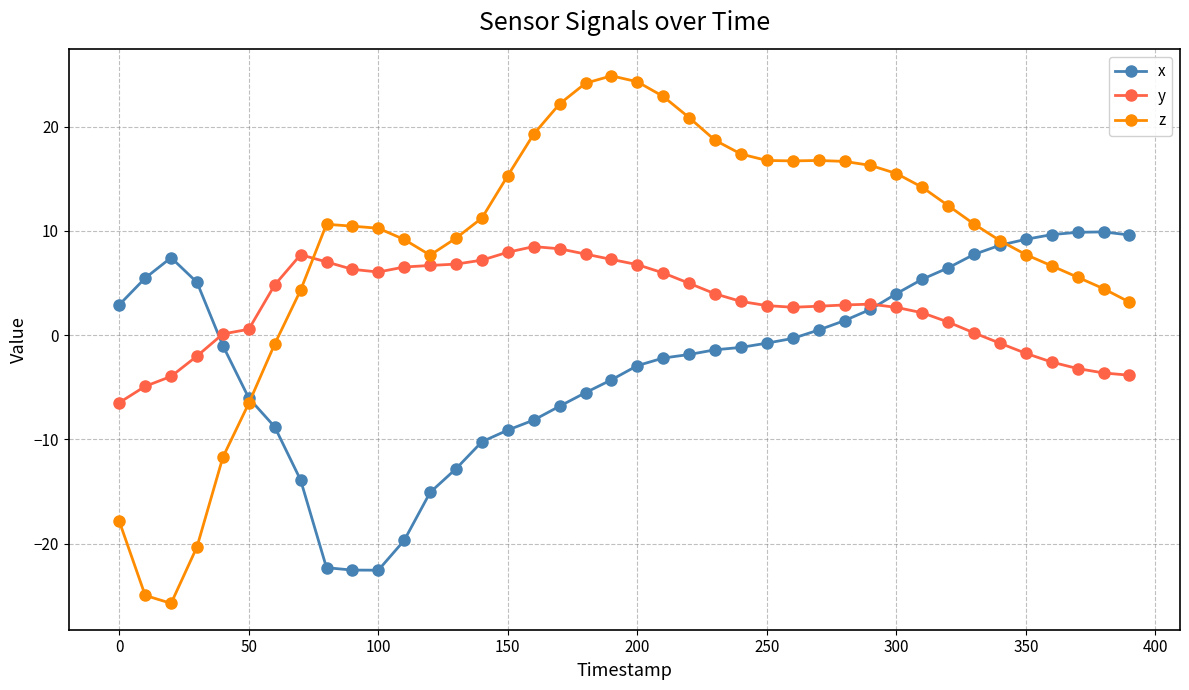

Rank the series by their average value, from lowest to highest.

x, y, z